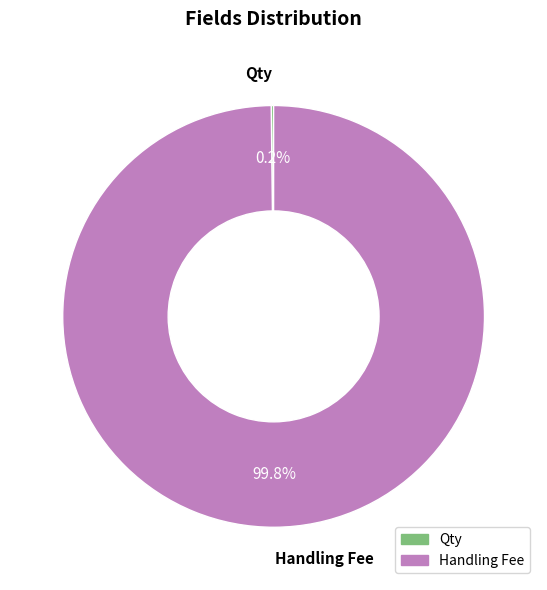

Which slice represents more than half of the pie?

Handling Fee